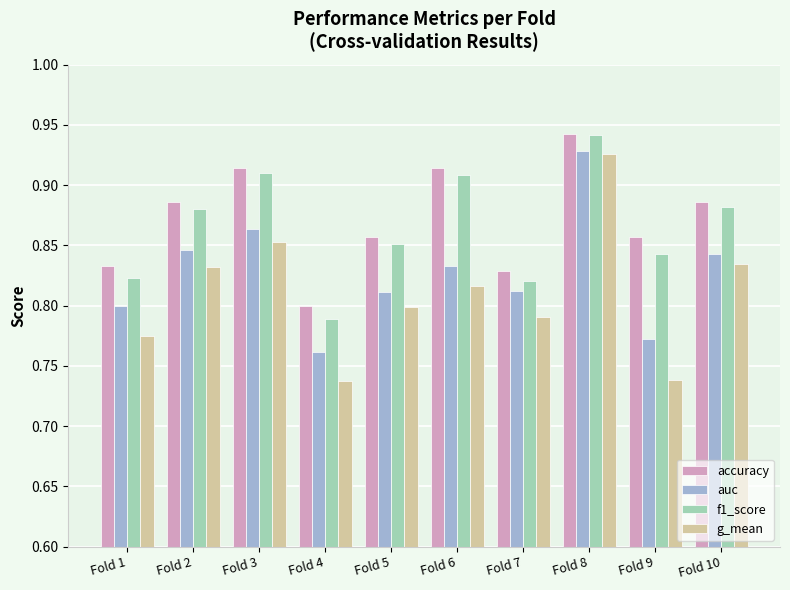

What is the difference between the f1_score values at Fold 9 and Fold 6?

0.1